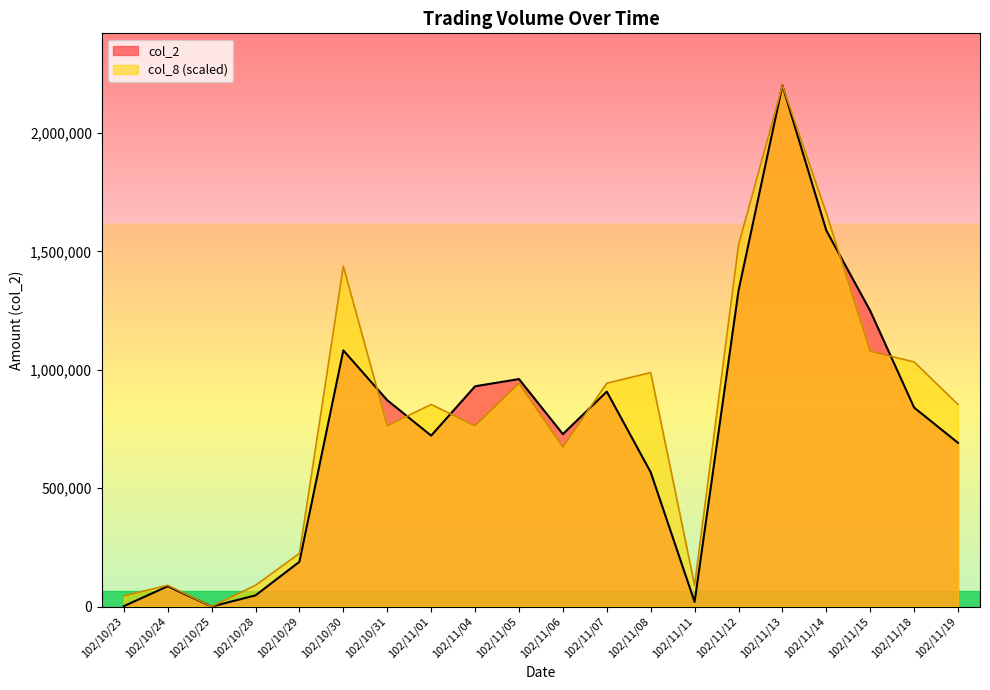

True or false: col_2 has more than 2 points higher than both neighbors.

True